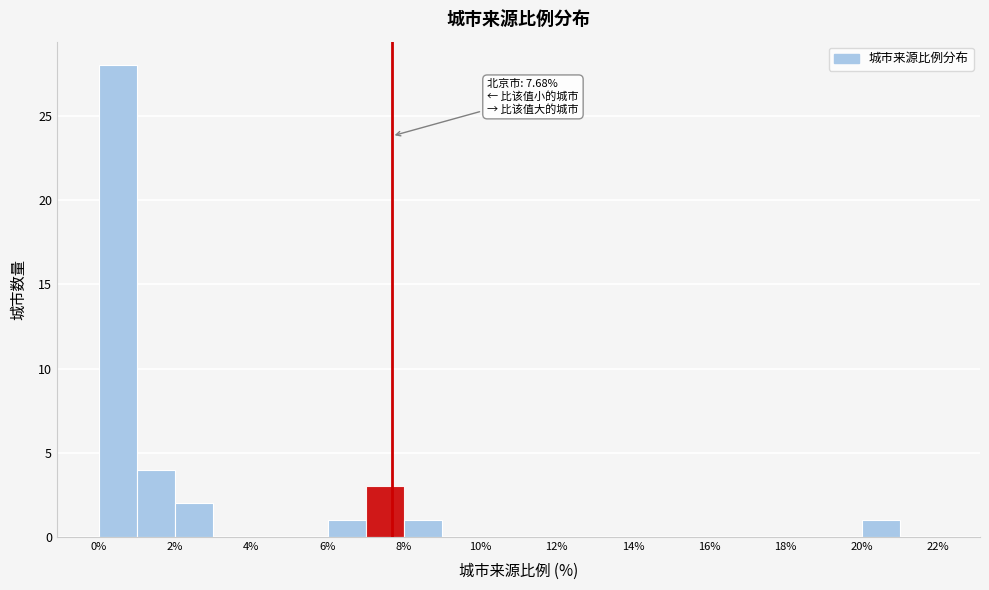

Which range on the x-axis has the tallest bar?

0 to 1